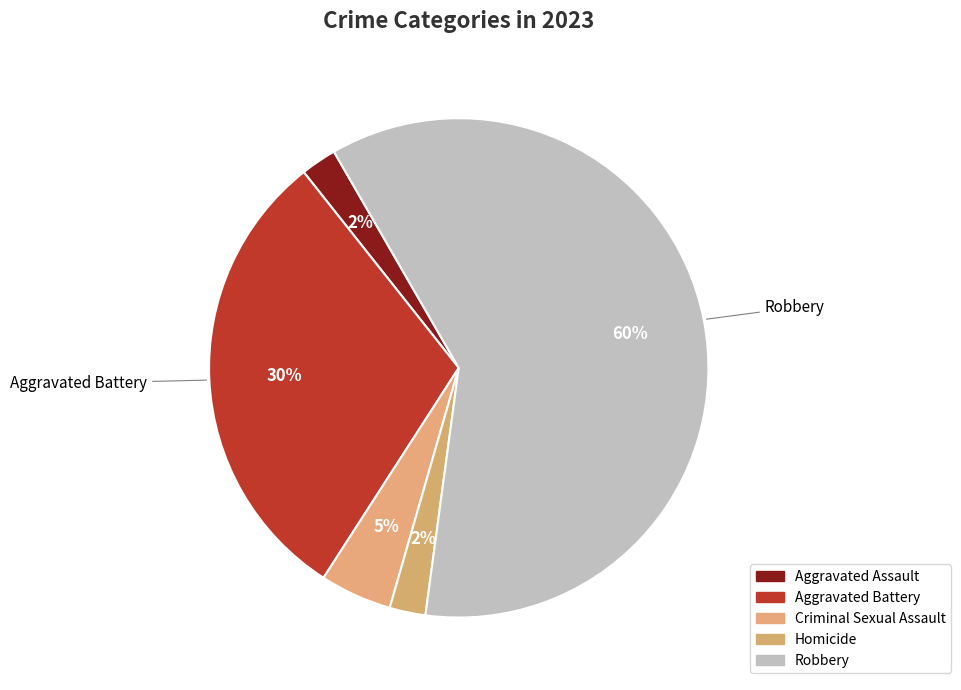

True or false: Criminal Sexual Assault accounts for 5% of the total.

True